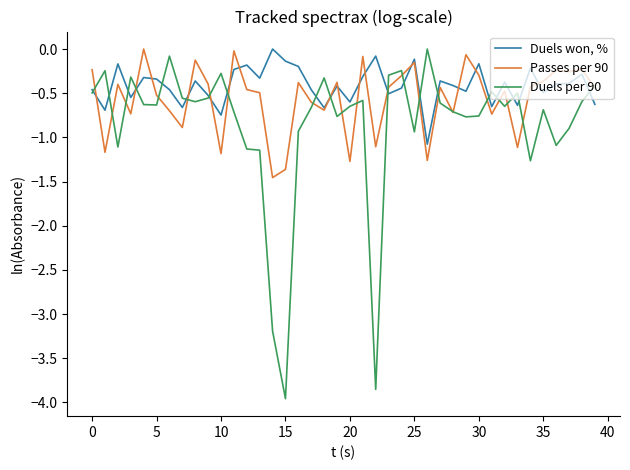

Which series has the widest spread of values?

Duels per 90